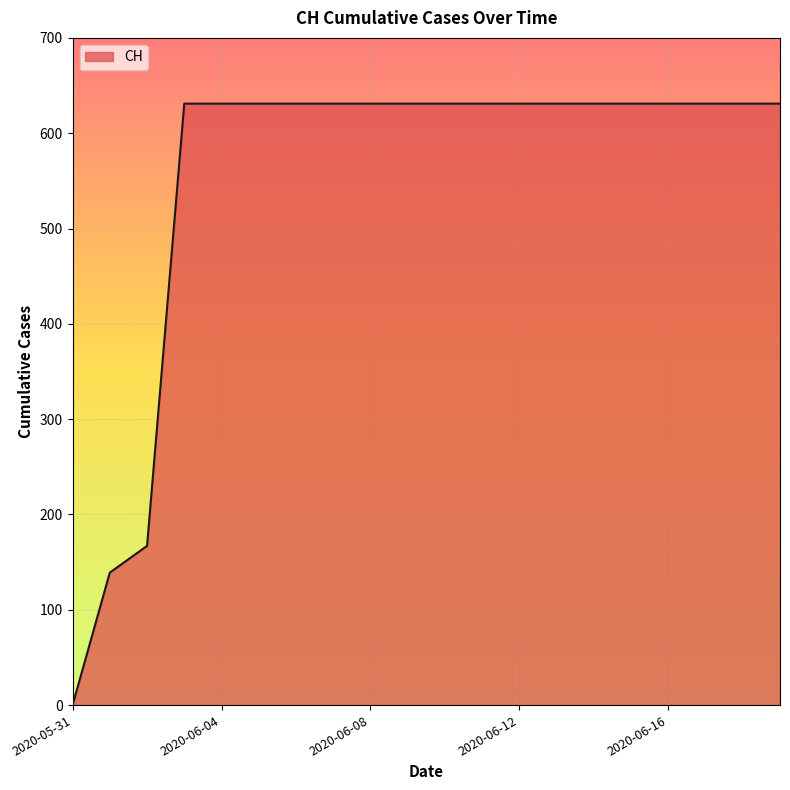

What is the maximum value shown in the chart?

631